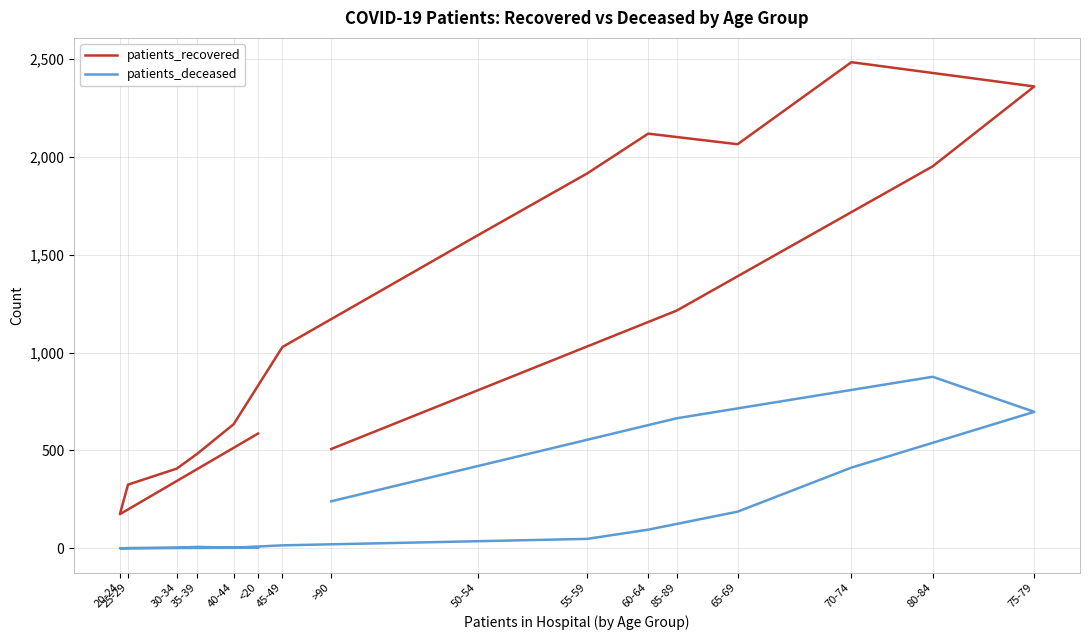

Reading left to right, list all the values displayed in this chart.

patients_recovered: <20=586	20-24=174	25-29=325	30-34=407	35-39=482	40-44=634	45-49=1028	50-54=1598	55-59=1915	60-64=2118	65-69=2064	70-74=2483	75-79=2359	80-84=1951	85-89=1214	>90=507
patients_deceased: <20=3	20-24=0	25-29=1	30-34=3	35-39=7	40-44=3	45-49=15	50-54=36	55-59=48	60-64=95	65-69=187	70-74=412	75-79=697	80-84=876	85-89=664	>90=240